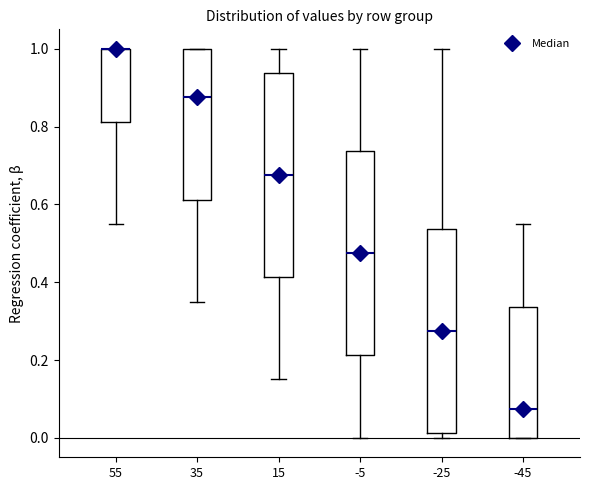

Reading left to right, read every box against the y-axis: the position of its median line, the range the box covers, and the ends of its whiskers. The values are not printed on the chart, so give them approximately, as read against the axis.

55: median 1.00 (drawn on the box's upper edge), box 0.82 to 1.00, whiskers 0.56 to 1.00
35: median 0.88, box 0.62 to 1.00, whiskers 0.36 to 1.00
15: median 0.68, box 0.42 to 0.94, whiskers 0.16 to 1.00
-5: median 0.48, box 0.22 to 0.74, whiskers 0.00 to 1.00
-25: median 0.28, box 0.02 to 0.54, whiskers 0.00 to 1.00
-45: median 0.08, box 0.00 to 0.34, whiskers 0.00 to 0.56